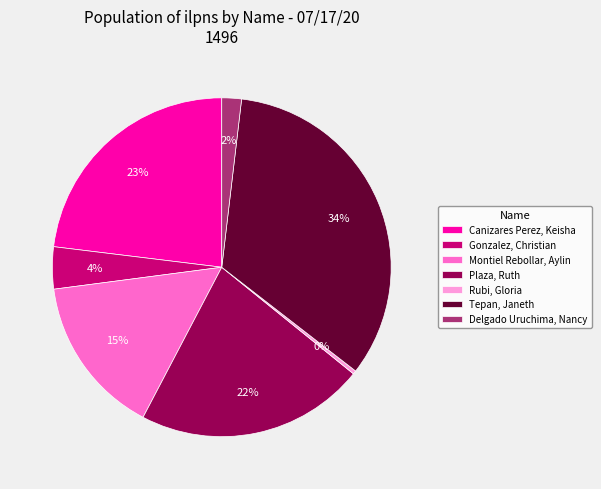

Is it true that Plaza, Ruth is 10% of the pie?

False